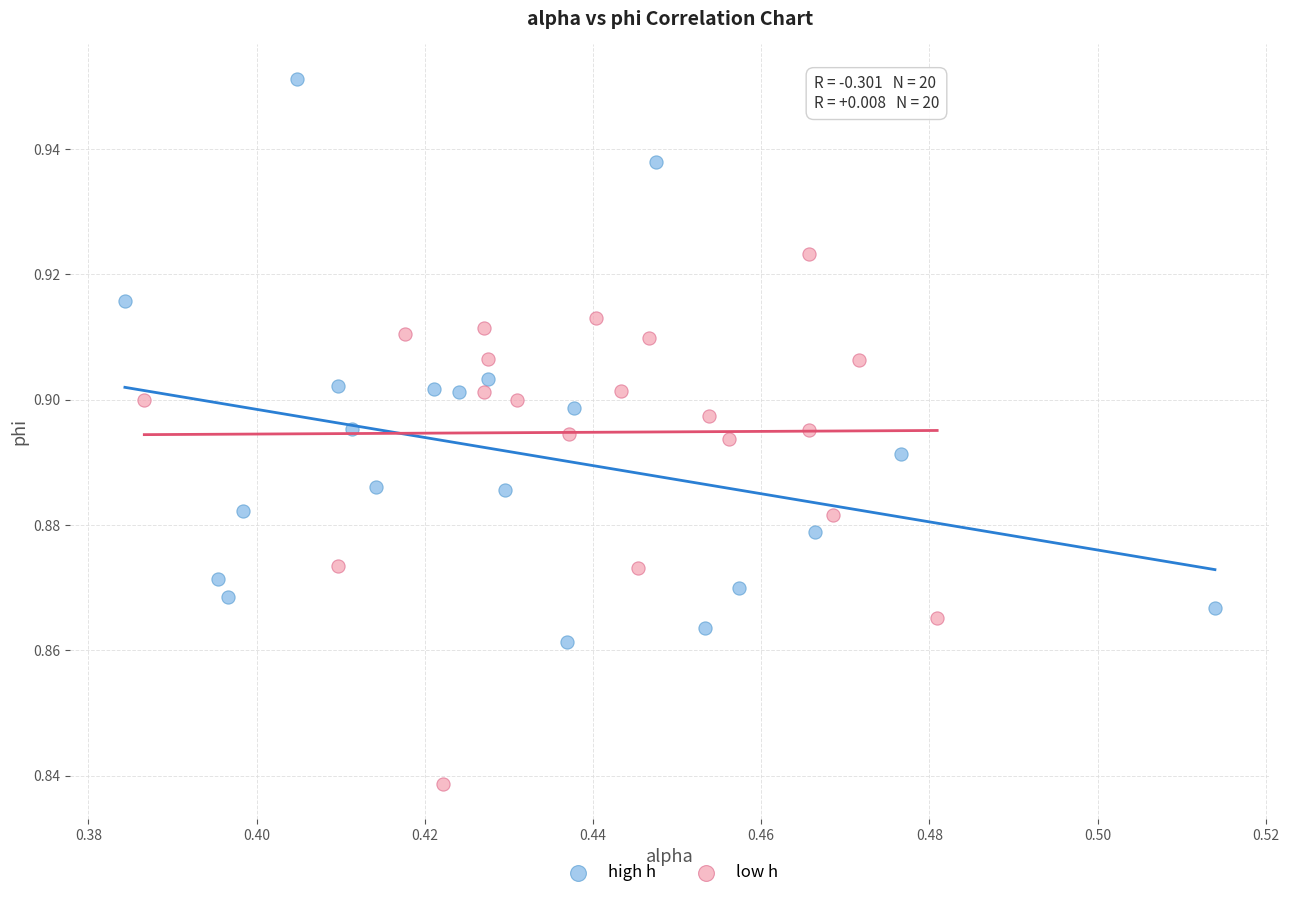

Which series reaches the minimum Y coordinate?

low h